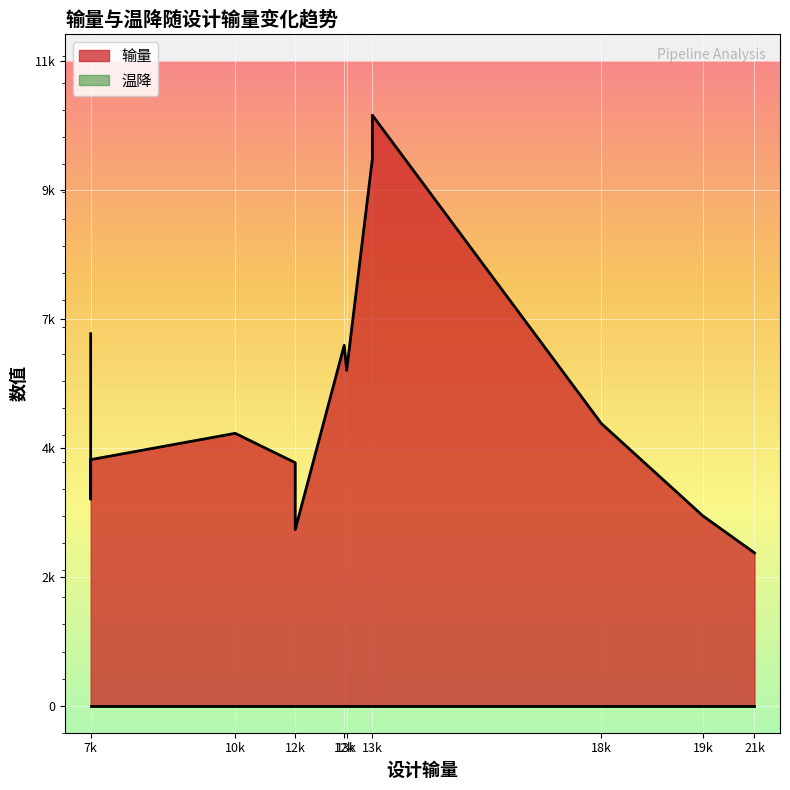

Rank the series at CEPI-WHPD from highest to lowest value.

输量, 温降